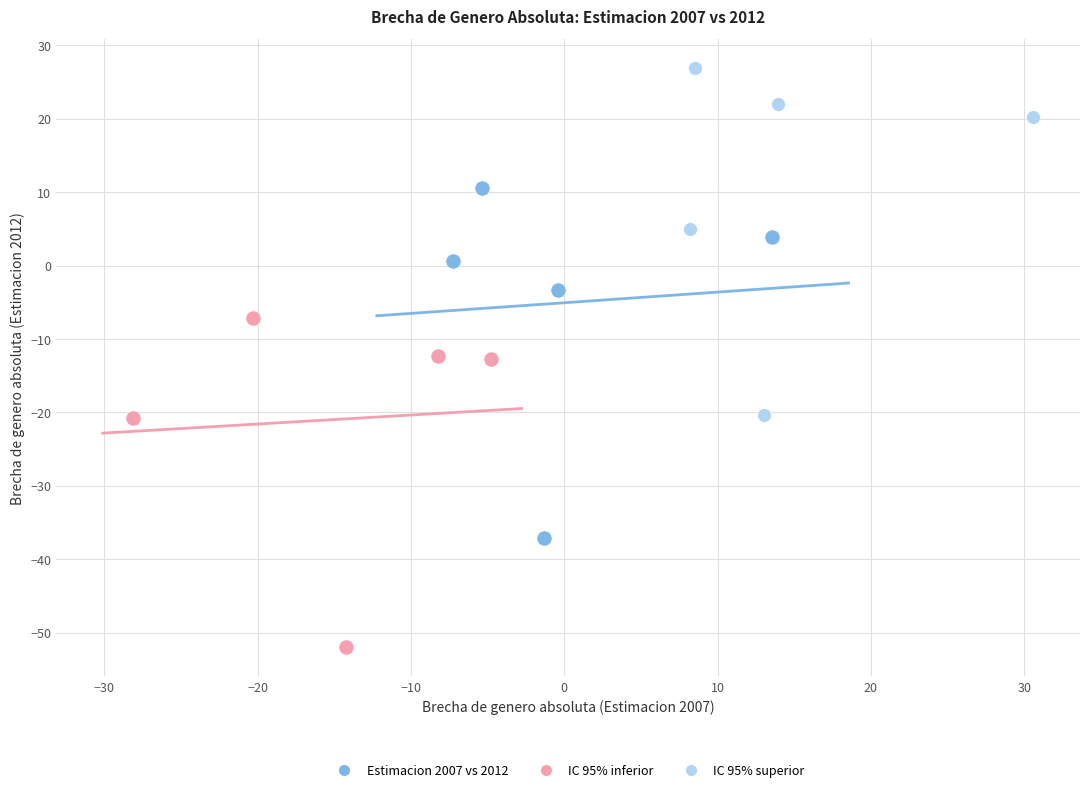

Which series contains the lowest Y value?

IC 95% inferior